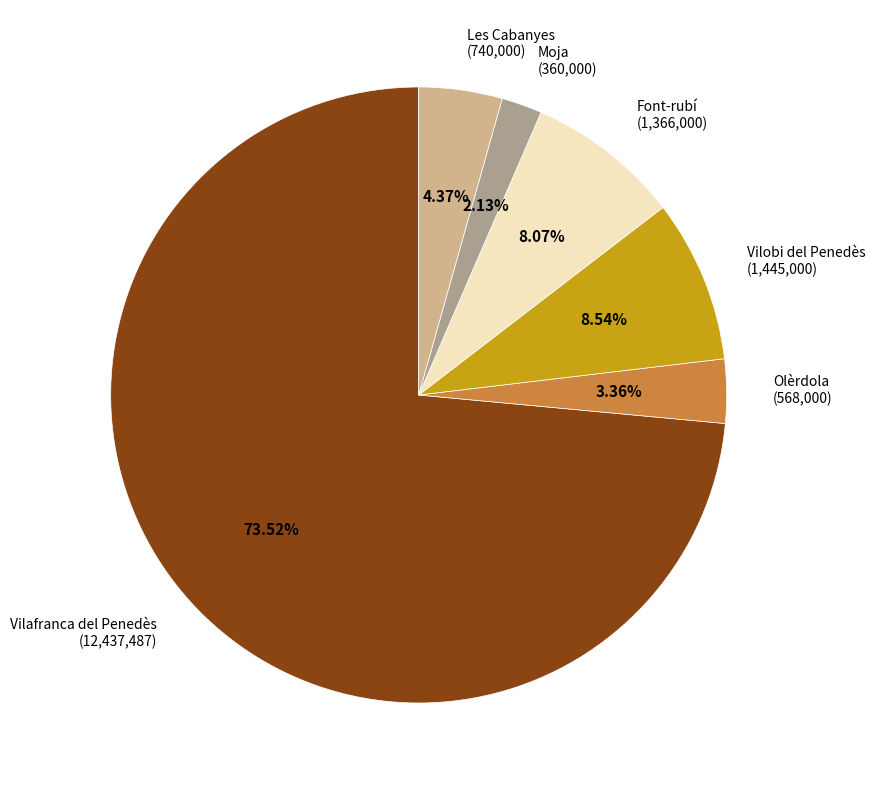

Is there any slice that represents more than half of the pie?

Yes